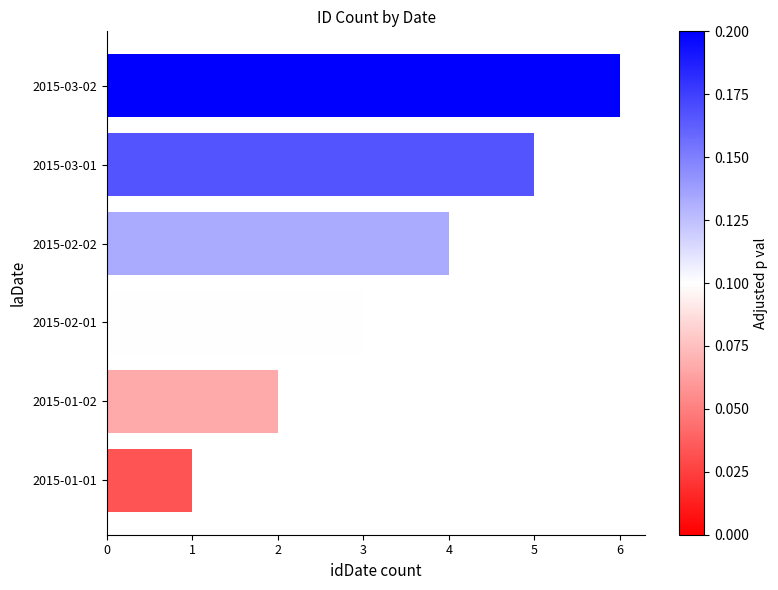

What is the change in value from 2015-01-02 to 2015-03-02?

+4